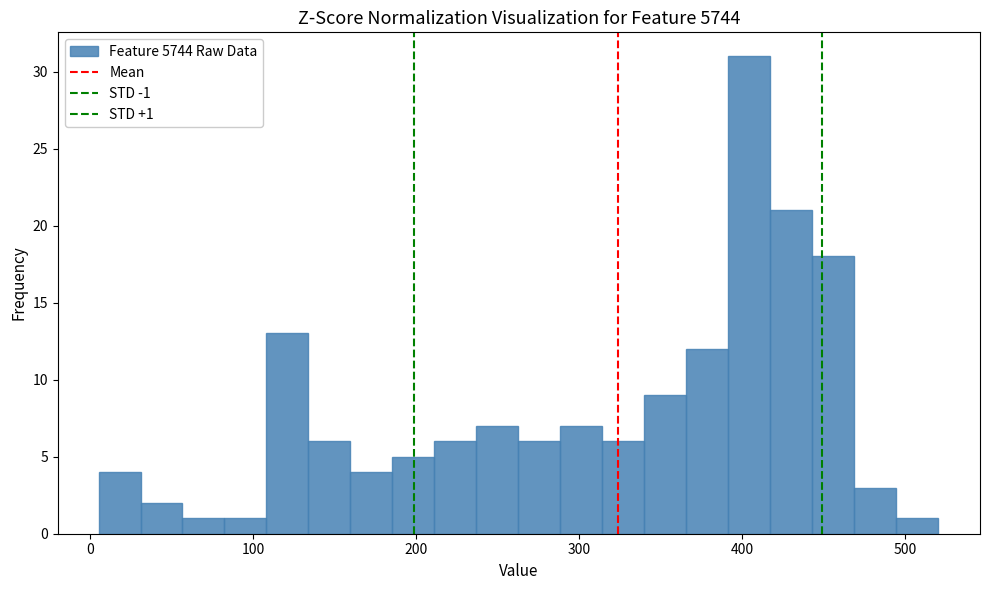

Read against the x-axis, roughly where is the centre of the tallest bar?

400